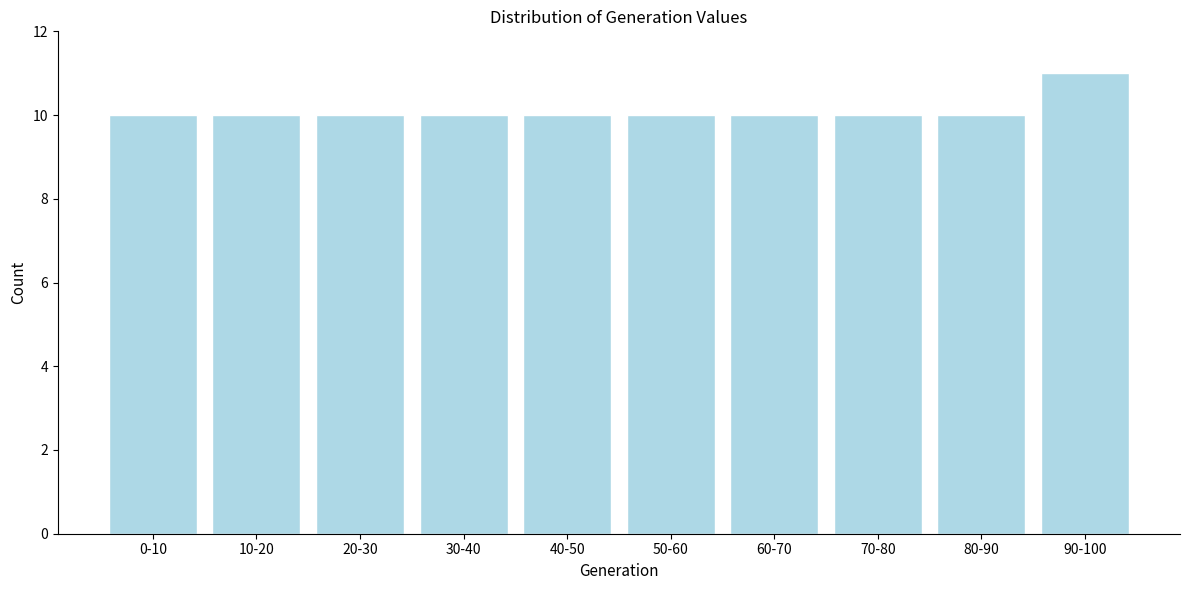

Reading left to right, transcribe all the data shown in this chart.

10	10	10	10	10	10	10	10	10	11